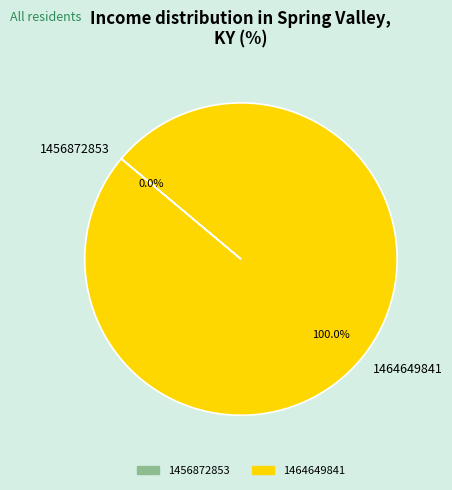

To the nearest percent, what is the average slice percentage?

50%